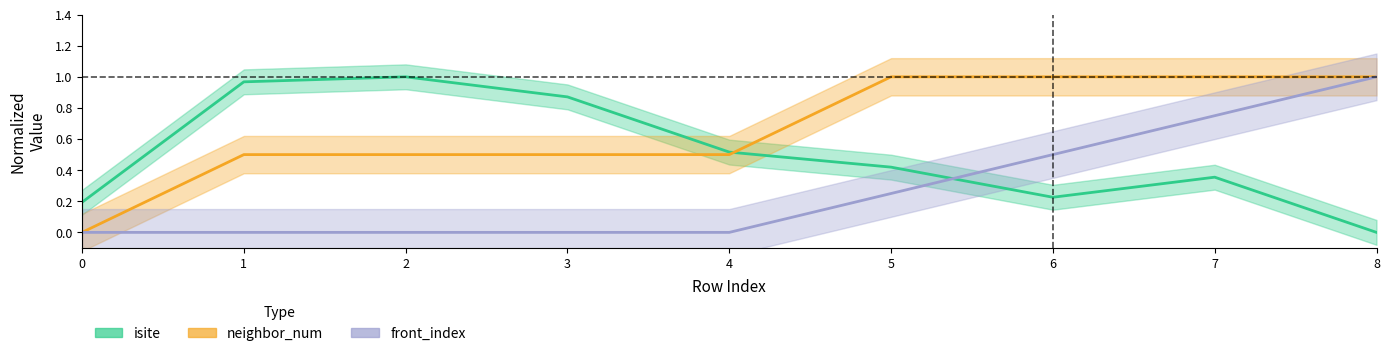

What is the total value across all series at 3?

1.4